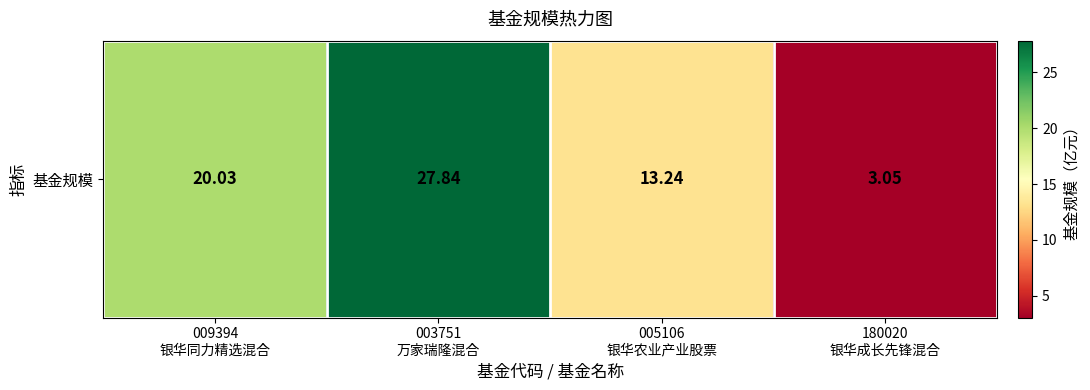

Rank the categories by value from highest to lowest.

003751
万家瑞隆混合, 009394
银华同力精选混合, 005106
银华农业产业股票, 180020
银华成长先锋混合